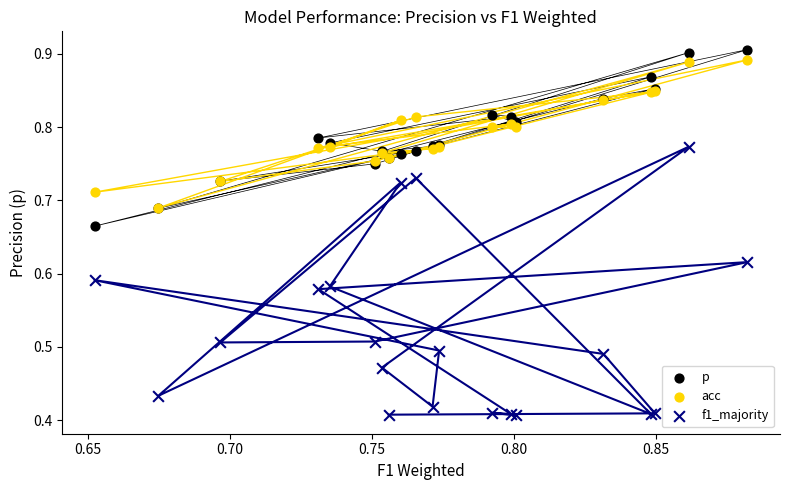

Which series contains the highest Y value?

p